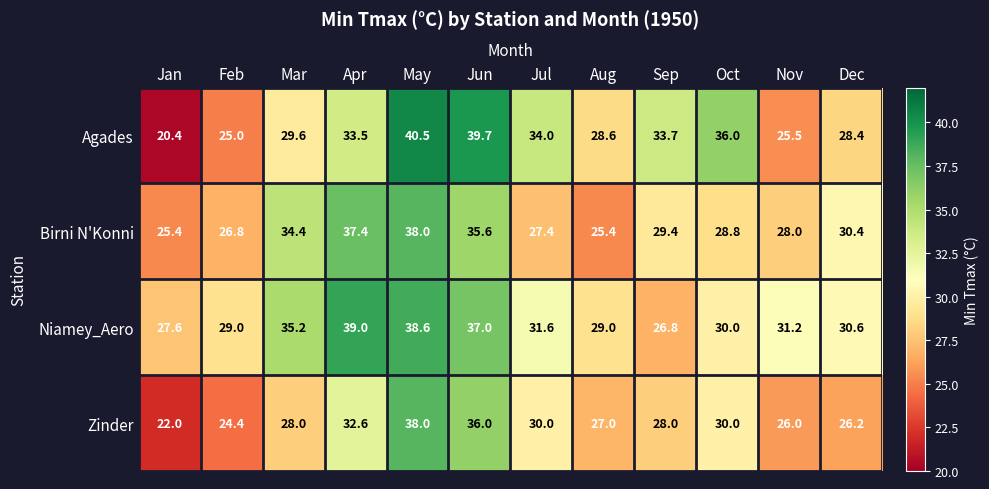

At Mar, list the series in order from largest to smallest.

Niamey_Aero, Birni N'Konni, Agades, Zinder